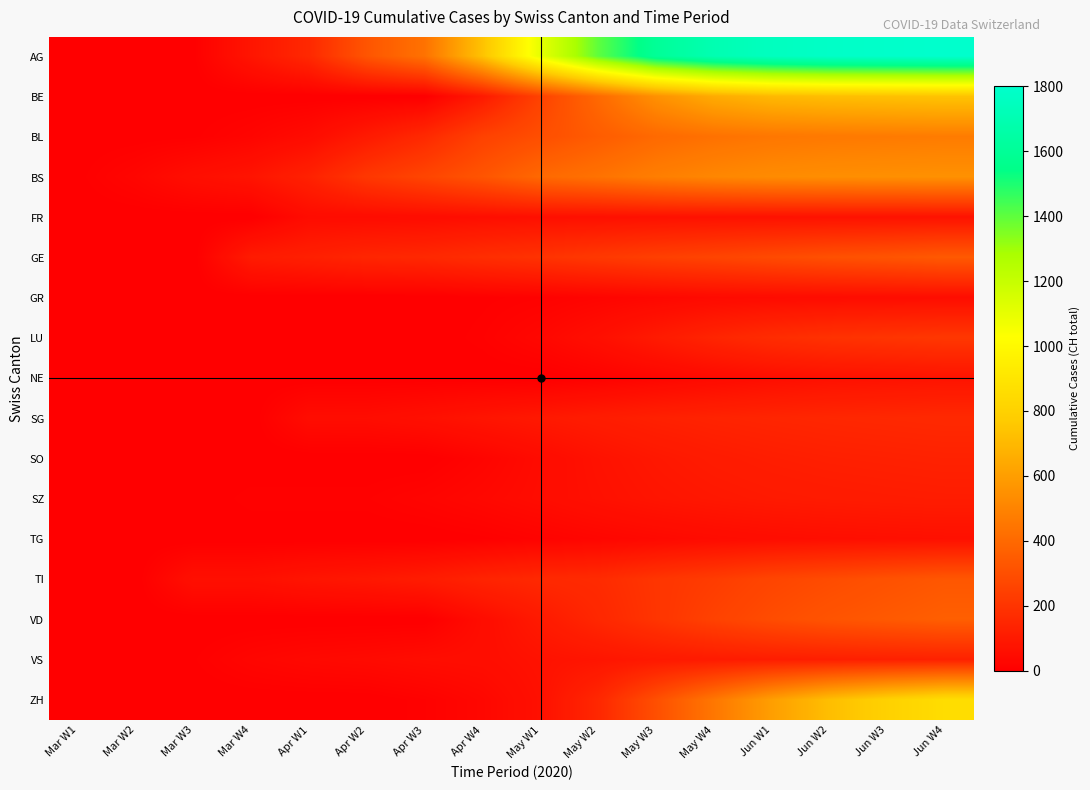

Reading right to left, extract all data points from this chart.

AG: Jun W4=1800	Jun W3=1790	Jun W2=1780	Jun W1=1750	May W4=1700	May W3=1600	May W2=1400	May W1=1100	Apr W4=736	Apr W3=434	Apr W2=323	Apr W1=155	Mar W4=82	Mar W3=4	Mar W2=2	Mar W1=0
BE: Jun W4=740	Jun W3=730	Jun W2=720	Jun W1=700	May W4=650	May W3=550	May W2=400	May W1=250	Apr W4=100	Apr W3=0	Apr W2=0	Apr W1=0	Mar W4=0	Mar W3=0	Mar W2=0	Mar W1=0
BL: Jun W4=470	Jun W3=465	Jun W2=460	Jun W1=450	May W4=430	May W3=400	May W2=350	May W1=298	Apr W4=249	Apr W3=158	Apr W2=100	Apr W1=46	Mar W4=21	Mar W3=5	Mar W2=2	Mar W1=1
BS: Jun W4=550	Jun W3=545	Jun W2=540	Jun W1=530	May W4=510	May W3=480	May W2=434	May W1=397	Apr W4=323	Apr W3=263	Apr W2=211	Apr W1=128	Mar W4=78	Mar W3=57	Mar W2=25	Mar W1=4
FR: Jun W4=71	Jun W3=70	Jun W2=69	Jun W1=68	May W4=67	May W3=65	May W2=62	May W1=60	Apr W4=56	Apr W3=49	Apr W2=46	Apr W1=46	Mar W4=0	Mar W3=0	Mar W2=0	Mar W1=0
GE: Jun W4=340	Jun W3=320	Jun W2=305	Jun W1=283	May W4=260	May W3=241	May W2=216	May W1=193	Apr W4=175	Apr W3=153	Apr W2=144	Apr W1=122	Mar W4=103	Mar W3=0	Mar W2=0	Mar W1=0
GR: Jun W4=52	Jun W3=50	Jun W2=48	Jun W1=45	May W4=40	May W3=30	May W2=20	May W1=10	Apr W4=5	Apr W3=0	Apr W2=0	Apr W1=0	Mar W4=0	Mar W3=0	Mar W2=0	Mar W1=0
LU: Jun W4=210	Jun W3=200	Jun W2=190	Jun W1=170	May W4=140	May W3=100	May W2=60	May W1=30	Apr W4=10	Apr W3=0	Apr W2=0	Apr W1=0	Mar W4=0	Mar W3=0	Mar W2=0	Mar W1=0
NE: Jun W4=75	Jun W3=70	Jun W2=65	Jun W1=55	May W4=40	May W3=25	May W2=10	May W1=0	Apr W4=0	Apr W3=0	Apr W2=0	Apr W1=0	Mar W4=0	Mar W3=0	Mar W2=0	Mar W1=0
SG: Jun W4=156	Jun W3=152	Jun W2=148	Jun W1=142	May W4=135	May W3=125	May W2=110	May W1=95	Apr W4=80	Apr W3=62	Apr W2=50	Apr W1=49	Mar W4=0	Mar W3=0	Mar W2=0	Mar W1=0
SO: Jun W4=130	Jun W3=126	Jun W2=122	Jun W1=115	May W4=105	May W3=90	May W2=70	May W1=45	Apr W4=20	Apr W3=0	Apr W2=0	Apr W1=0	Mar W4=0	Mar W3=0	Mar W2=0	Mar W1=0
SZ: Jun W4=110	Jun W3=107	Jun W2=103	Jun W1=98	May W4=90	May W3=80	May W2=65	May W1=48	Apr W4=33	Apr W3=20	Apr W2=10	Apr W1=10	Mar W4=10	Mar W3=0	Mar W2=0	Mar W1=0
TG: Jun W4=63	Jun W3=60	Jun W2=57	Jun W1=52	May W4=45	May W3=35	May W2=25	May W1=15	Apr W4=5	Apr W3=0	Apr W2=0	Apr W1=0	Mar W4=0	Mar W3=0	Mar W2=0	Mar W1=0
TI: Jun W4=330	Jun W3=310	Jun W2=287	Jun W1=263	May W4=229	May W3=202	May W2=165	May W1=155	Apr W4=136	Apr W3=107	Apr W2=91	Apr W1=80	Mar W4=61	Mar W3=61	Mar W2=0	Mar W1=0
VD: Jun W4=360	Jun W3=340	Jun W2=320	Jun W1=290	May W4=250	May W3=200	May W2=150	May W1=100	Apr W4=50	Apr W3=0	Apr W2=0	Apr W1=0	Mar W4=0	Mar W3=0	Mar W2=0	Mar W1=0
VS: Jun W4=127	Jun W3=123	Jun W2=118	Jun W1=112	May W4=104	May W3=96	May W2=81	May W1=71	Apr W4=54	Apr W3=50	Apr W2=41	Apr W1=35	Mar W4=24	Mar W3=6	Mar W2=3	Mar W1=0
ZH: Jun W4=860	Jun W3=800	Jun W2=720	Jun W1=600	May W4=450	May W3=300	May W2=150	May W1=65	Apr W4=30	Apr W3=10	Apr W2=0	Apr W1=0	Mar W4=0	Mar W3=0	Mar W2=0	Mar W1=0